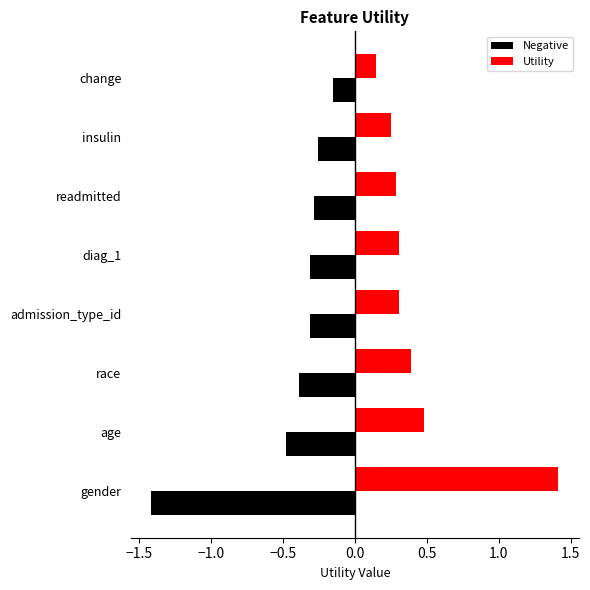

Rank the series by their average value, from lowest to highest.

Negative, Utility